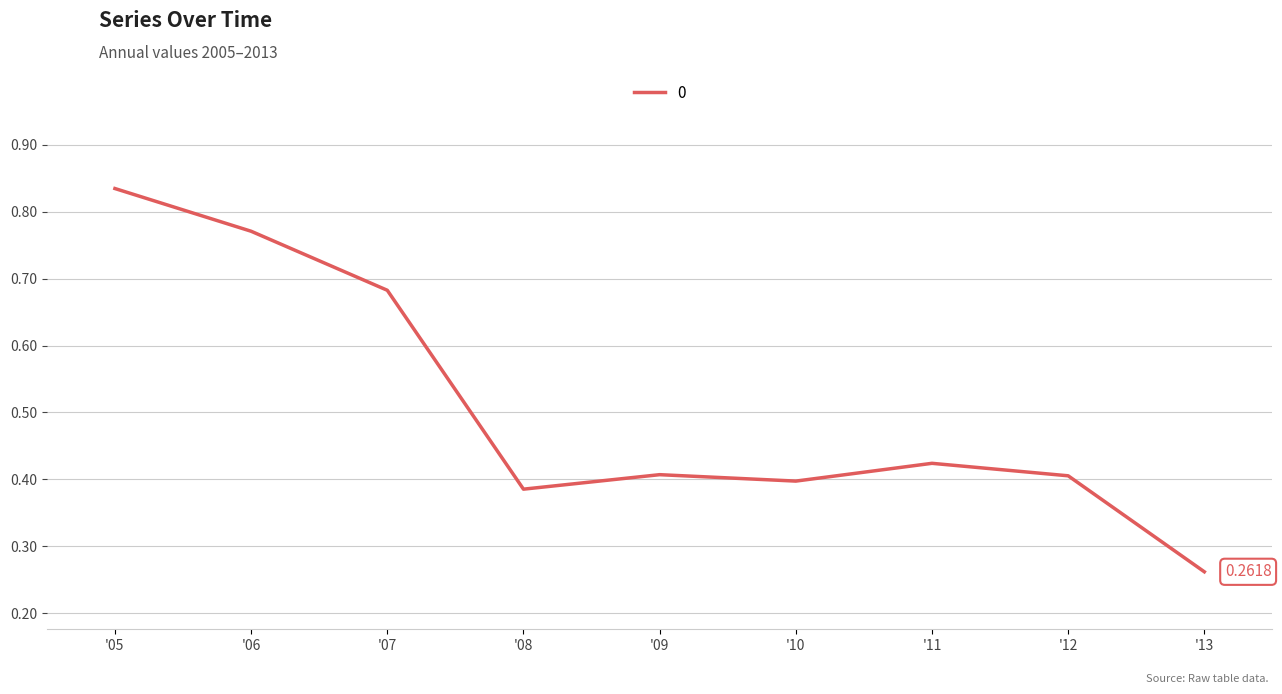

What is the difference between the maximum and minimum values?

0.6